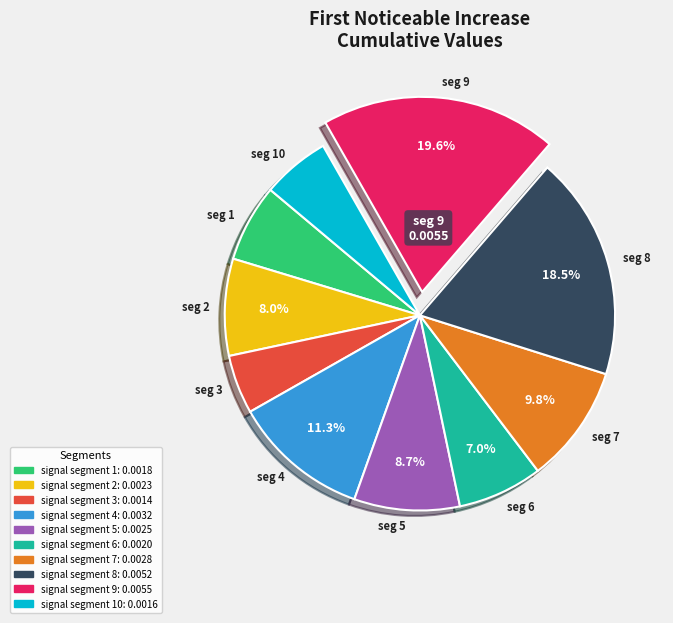

Does any single category account for the majority?

No